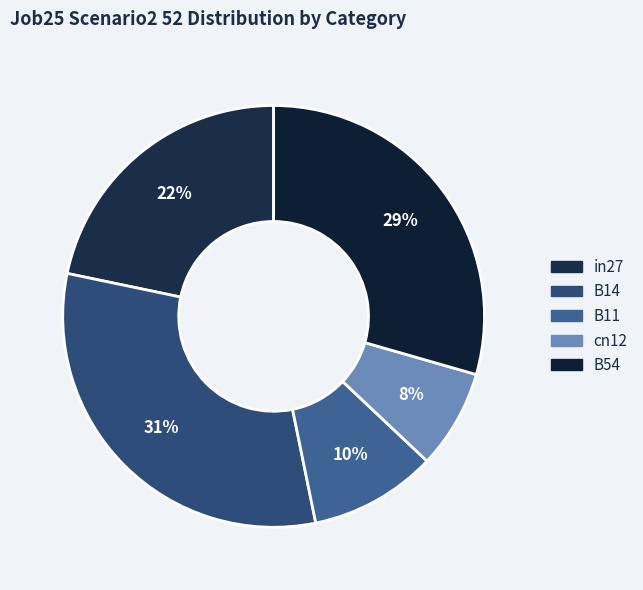

Is it true that cn12 is 8% of the pie?

True